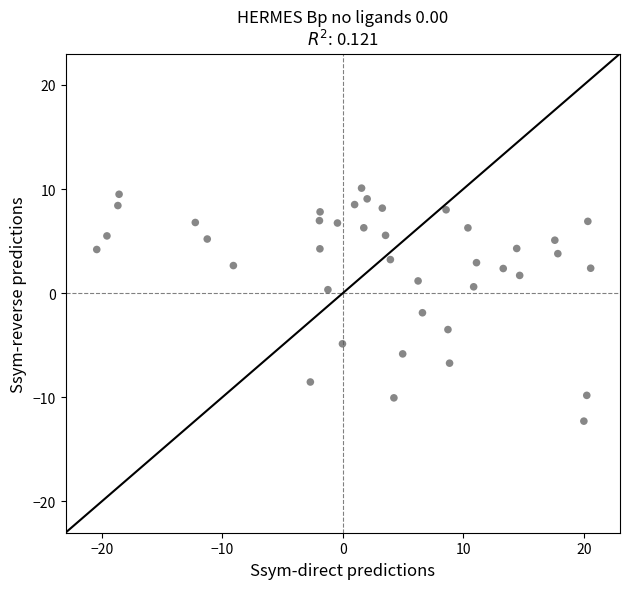

What is the range of X values (max minus min)?

41.0